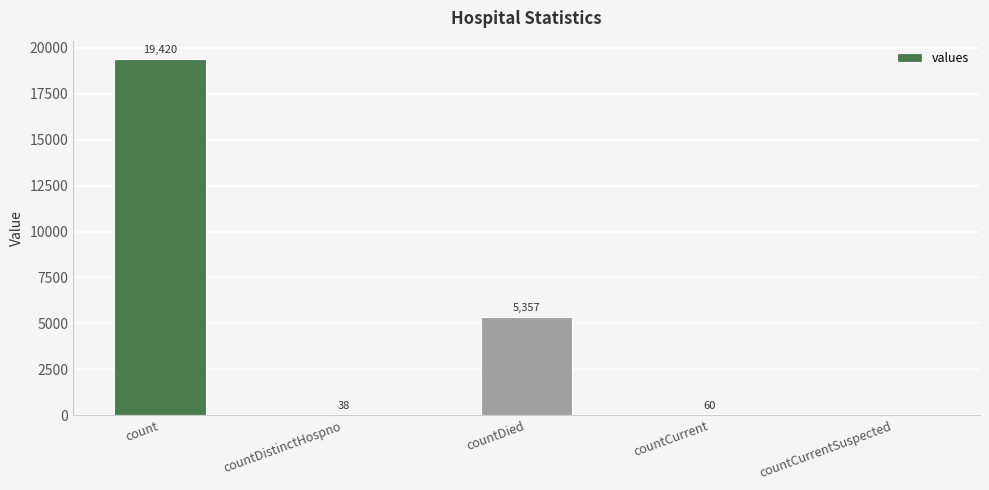

True or false: the data shows 7188 at countDied.

False